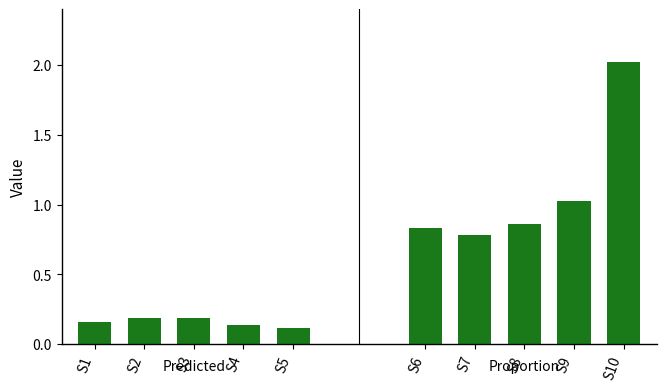

What is the minimum value for proportion?

0.8